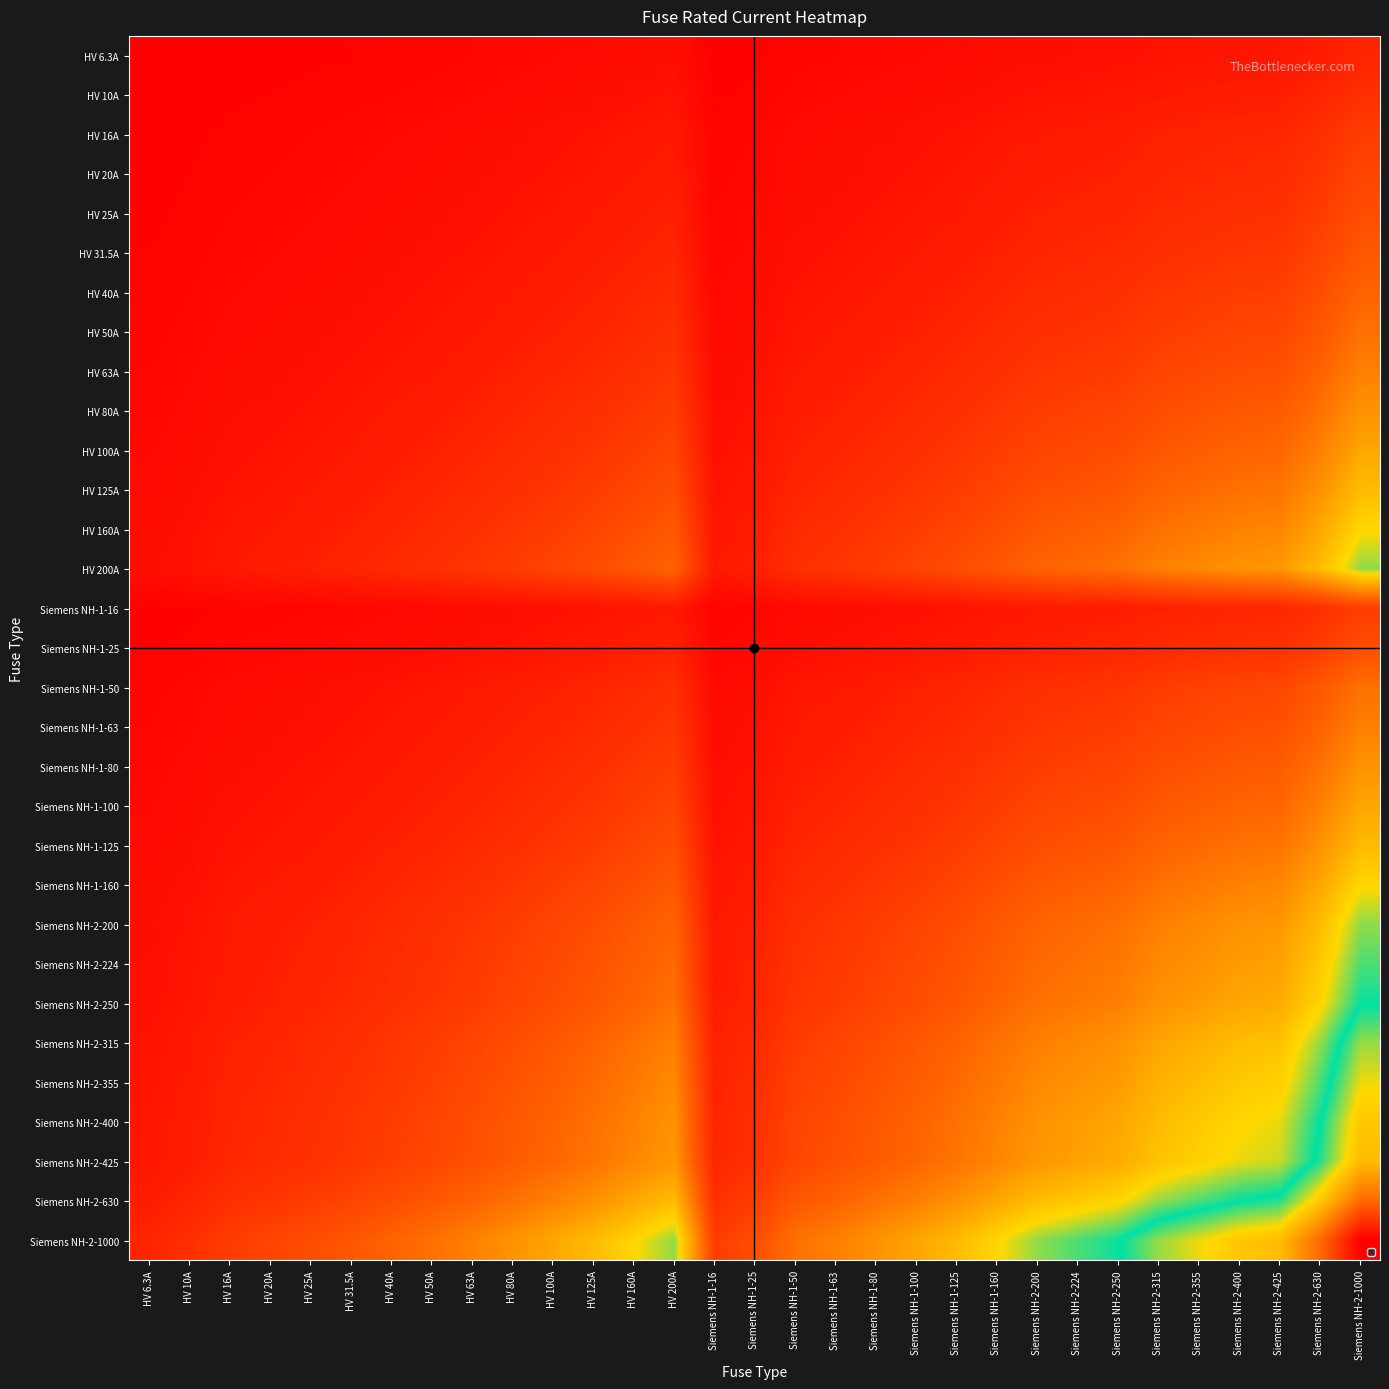

What is the spread (max minus min) of values at HV 160A?

368.3